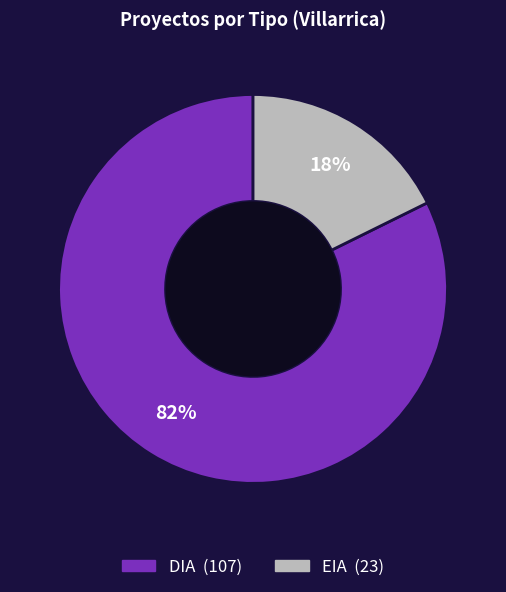

How many segments does this pie chart have?

2